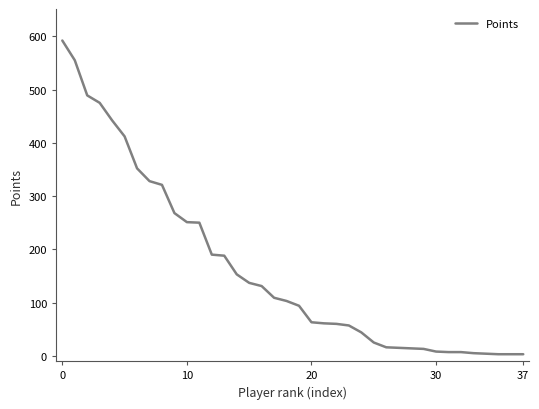

What is the difference between the maximum and minimum values?

589